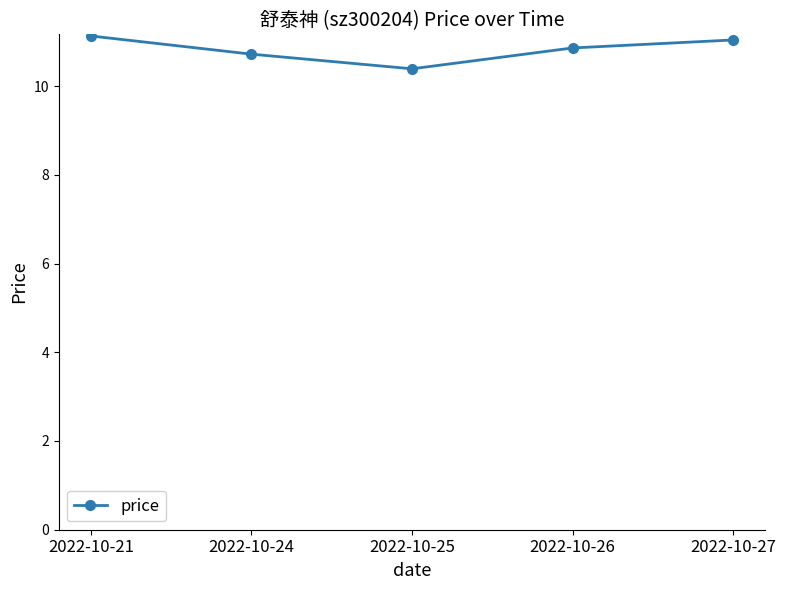

Where is the first local minimum?

2022-10-25